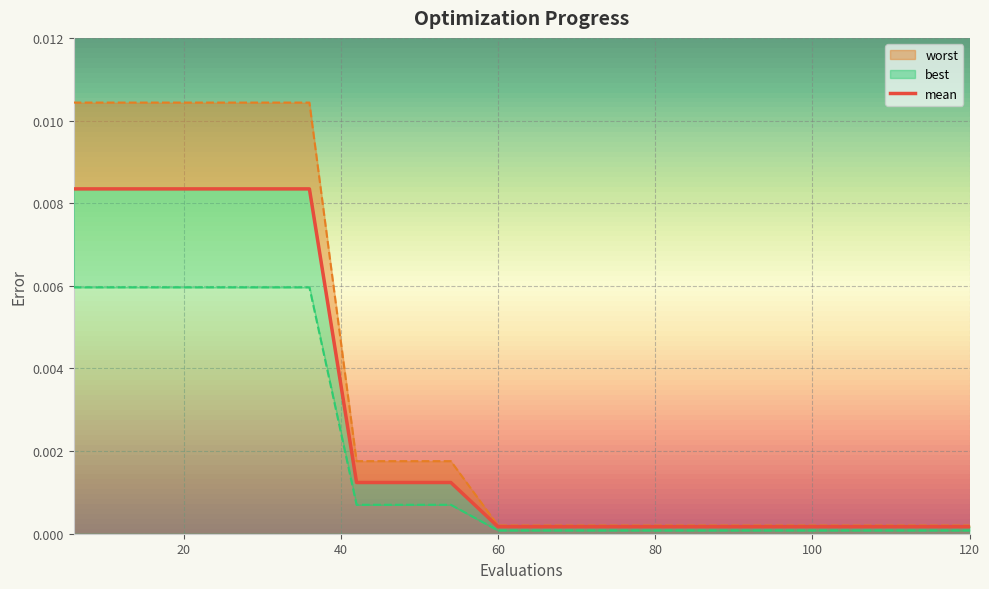

The worst series shows 0.0 at 24. True or false?

False